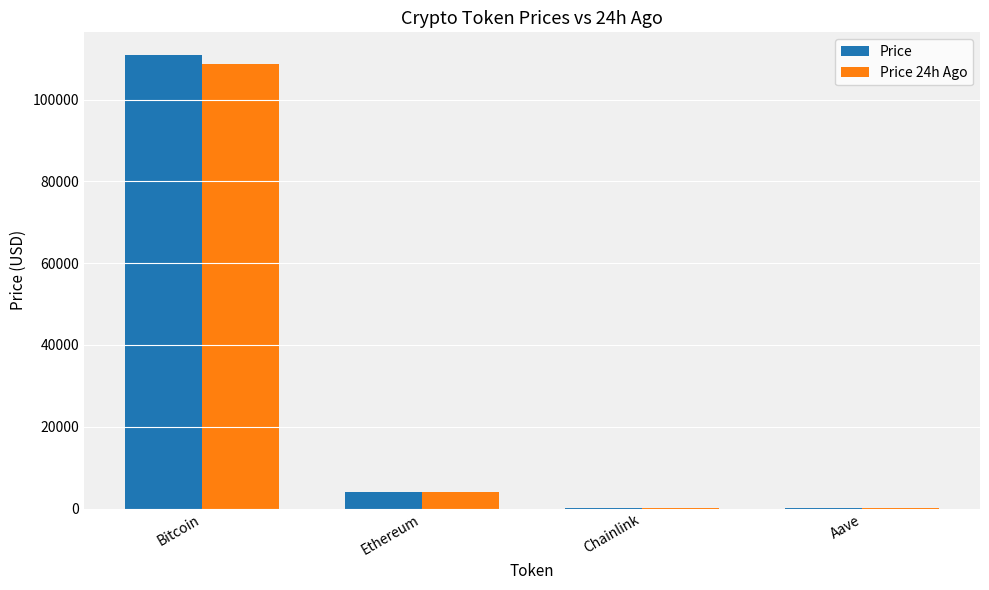

What are all the series names shown in the legend?

Price, Price 24h Ago